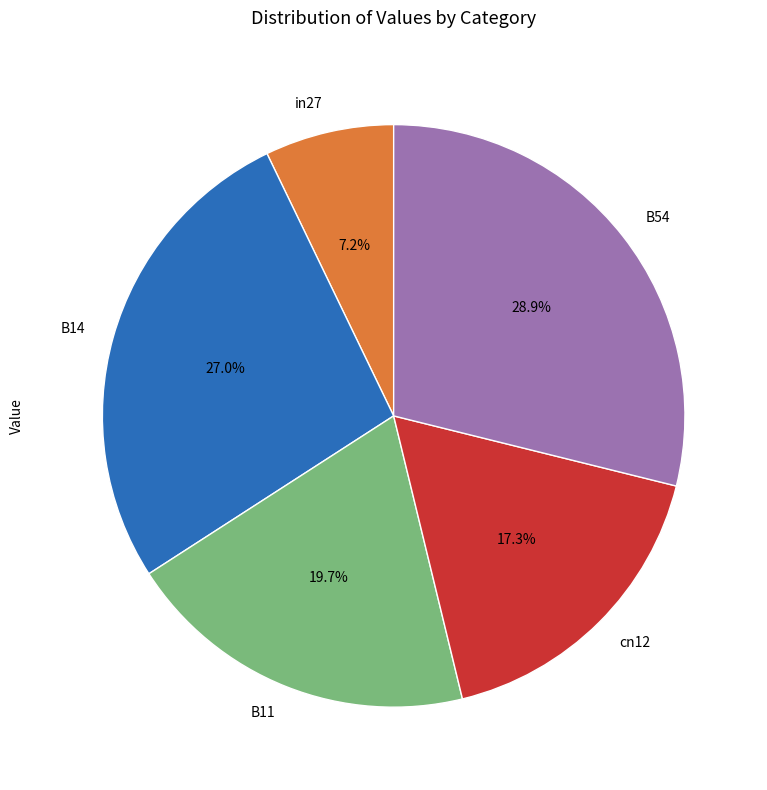

To the nearest percent, what portion does B54 represent?

29%